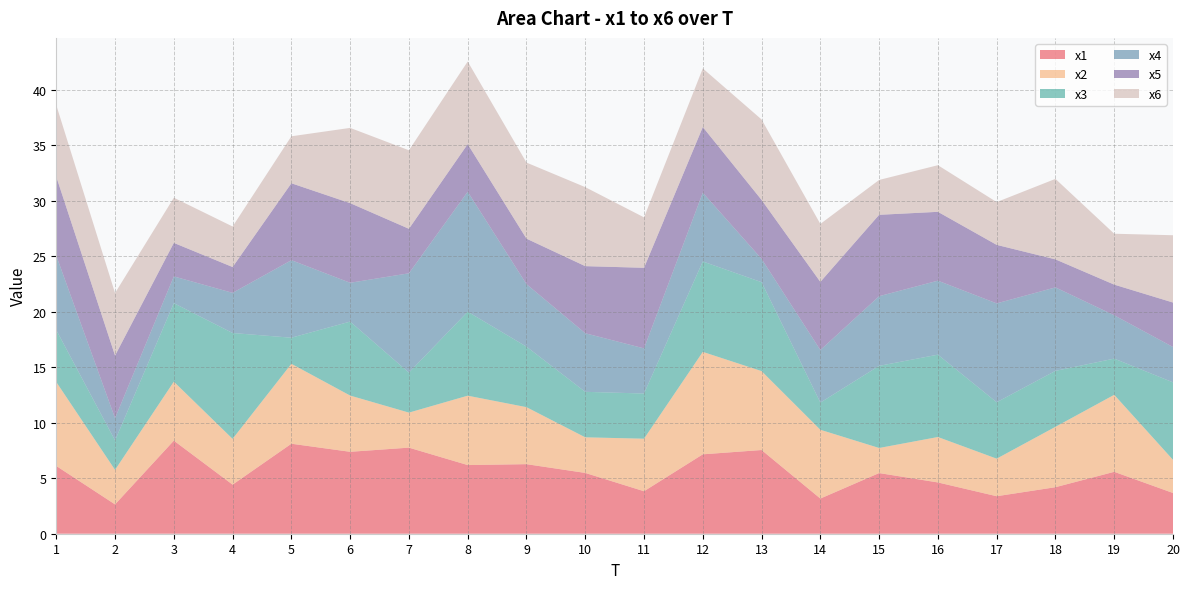

Reading left to right, transcribe all the data shown in this chart.

x1: 6.1	2.6	8.4	4.4	8.1	7.4	7.8	6.2	6.3	5.5	3.8	7.2	7.5	3.2	5.5	4.6	3.4	4.2	5.6	3.7
x2: 7.6	3.1	5.3	4.1	7.2	5.1	3.2	6.2	5.1	3.2	4.7	9.2	7.1	6.2	2.3	4.1	3.4	5.4	6.9	3.0
x3: 4.7	2.6	7.1	9.5	2.3	6.7	3.6	7.6	5.4	4.1	4.1	8.1	8.0	2.4	7.4	7.4	5.1	5.0	3.3	7.0
x4: 6.7	2.0	2.4	3.6	7.0	3.5	8.9	10.8	5.6	5.3	4.1	6.2	2.1	4.7	6.3	6.7	8.9	7.5	3.9	3.2
x5: 7.1	5.6	3.0	2.3	6.9	7.2	4.0	4.3	4.1	6.0	7.3	5.9	5.3	6.1	7.3	6.2	5.3	2.5	2.8	4.0
x6: 6.4	5.6	4.1	3.6	4.2	6.8	7.1	7.4	6.9	7.1	4.5	5.3	7.2	5.2	3.1	4.2	3.9	7.2	4.6	6.1